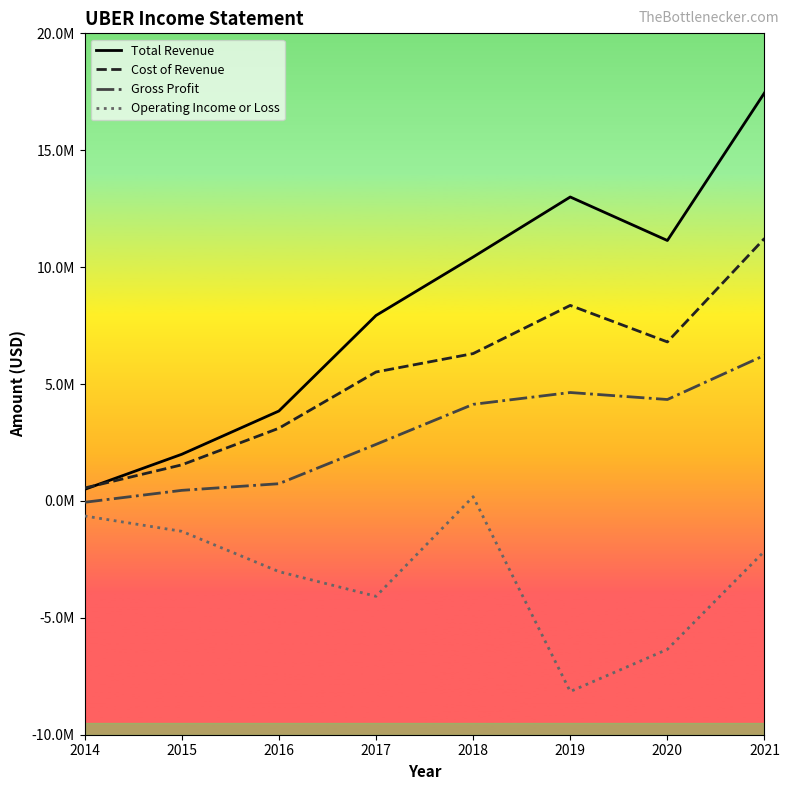

Does the chart display data point markers on the line(s)?

No